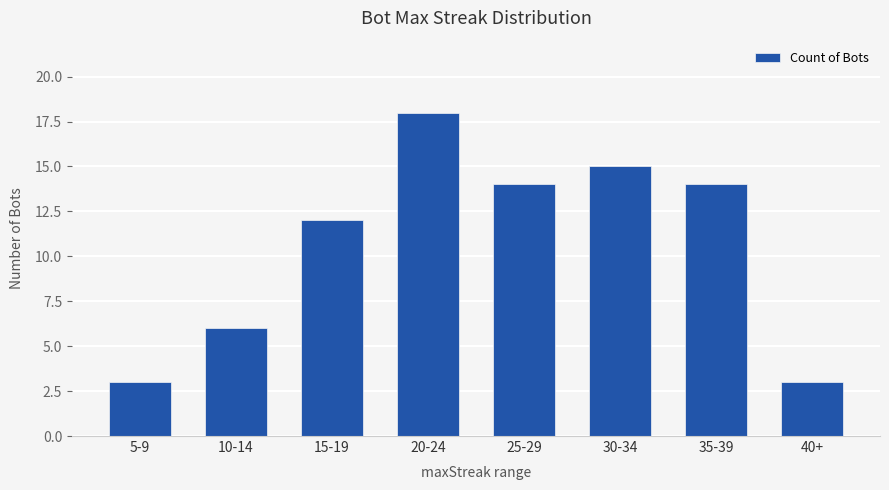

What position from the right is 35-39?

2